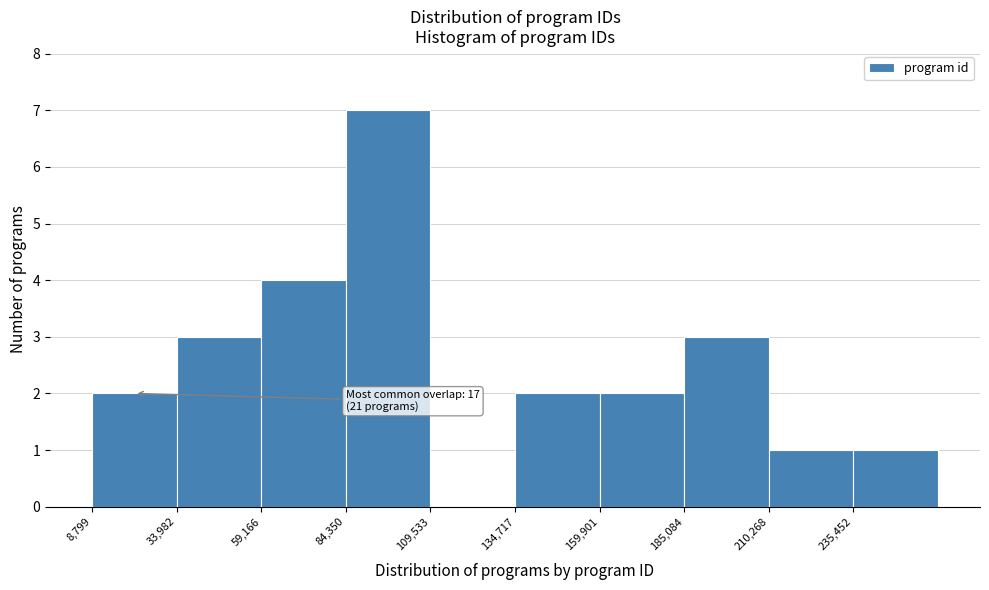

Over which range of the x-axis is the bar tallest?

85000 to 110000